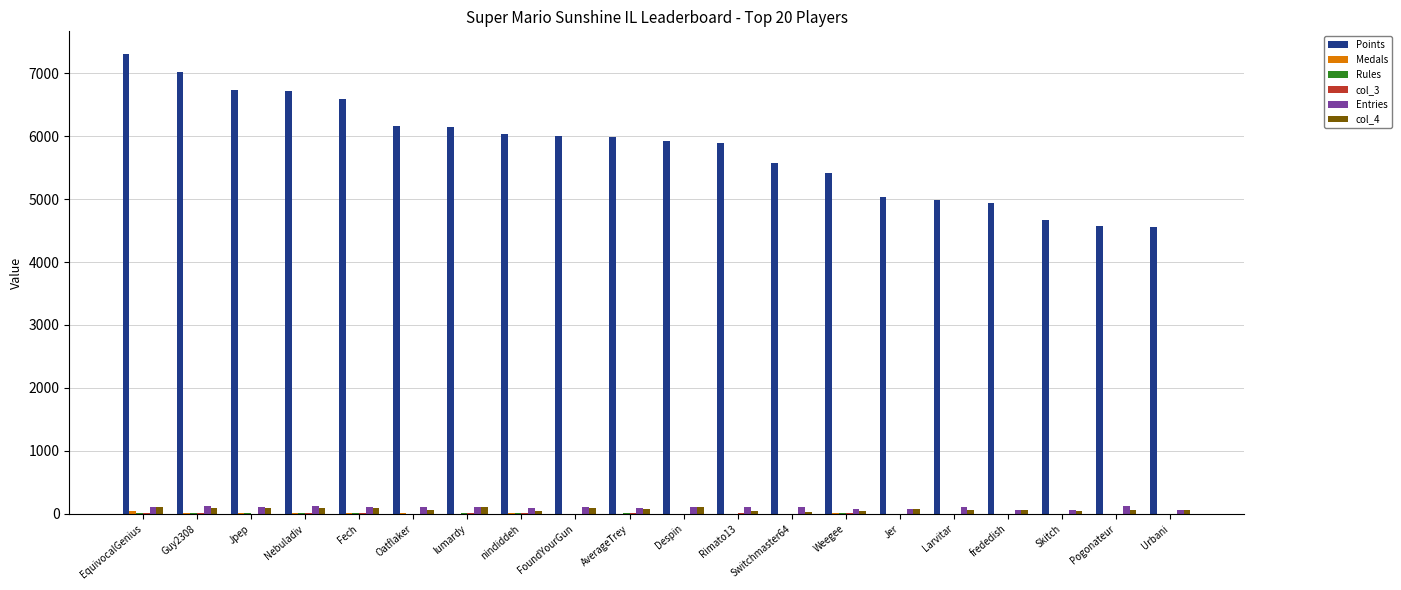

What is the sum of all Points values?

116292